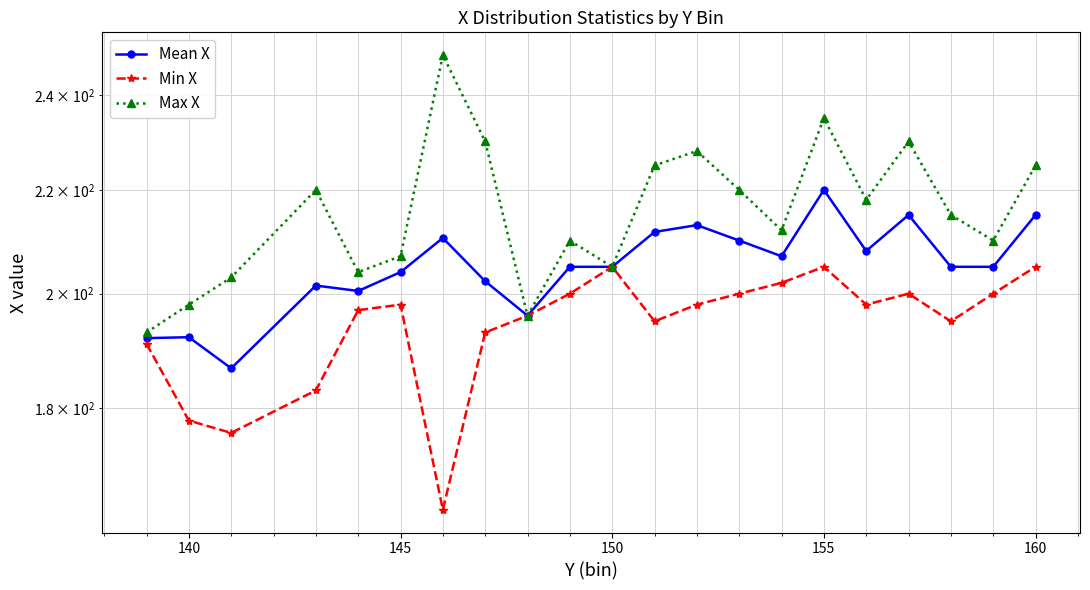

The value of Mean X at 160 is 215.0. True or false?

True